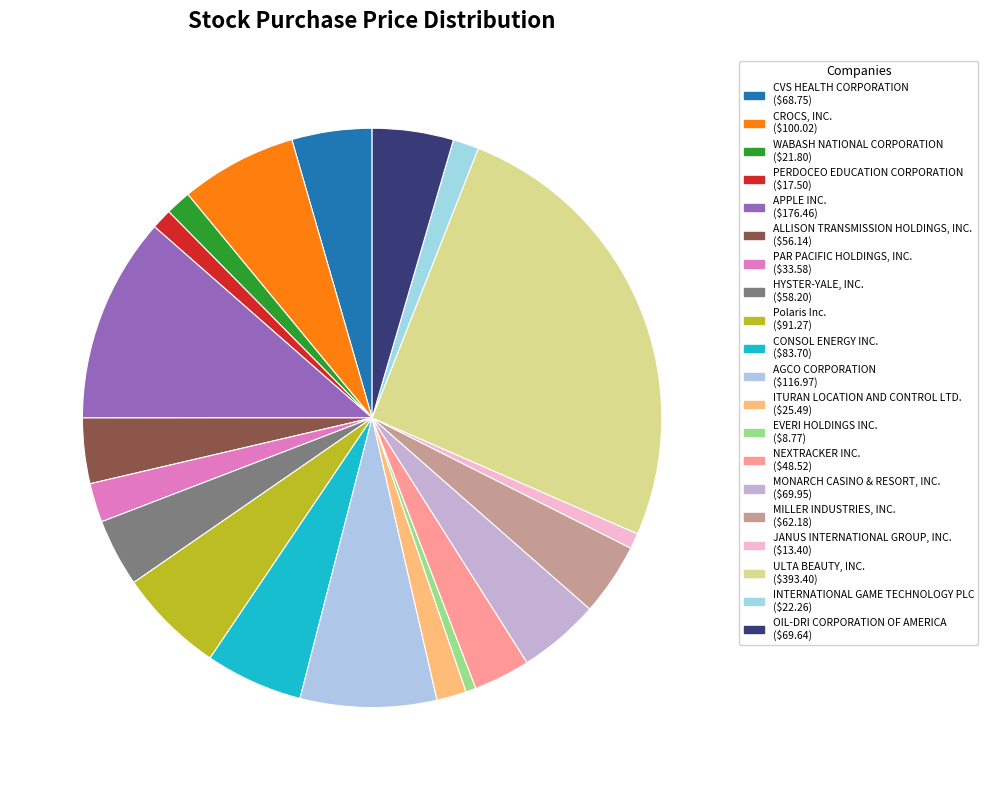

How many slices are in this pie chart?

20